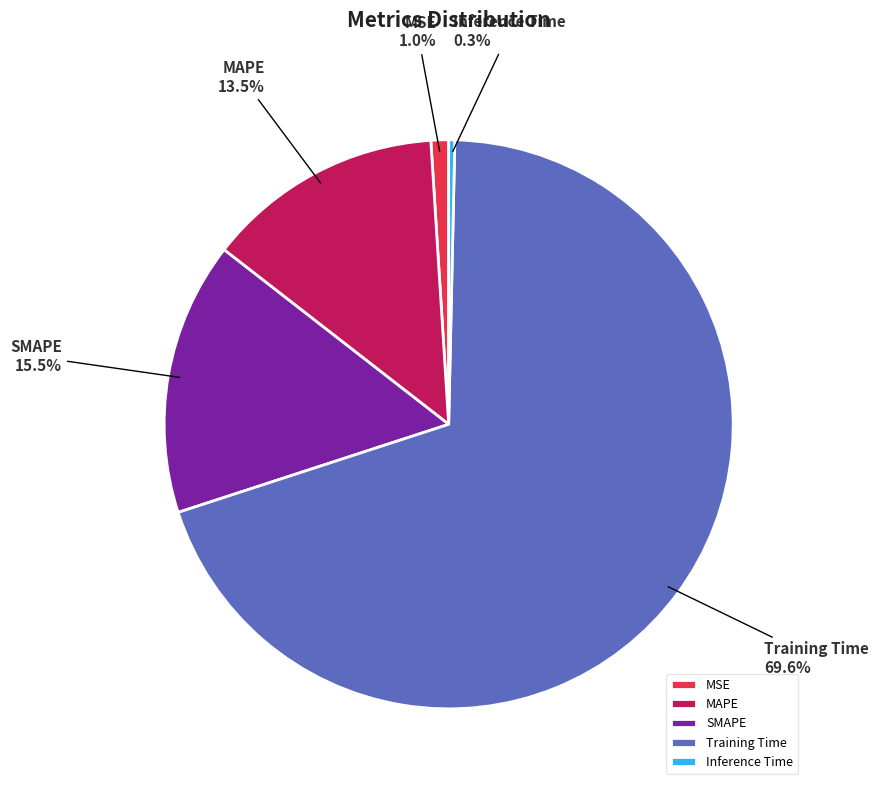

What is the smallest slice in the pie chart?

Inference Time